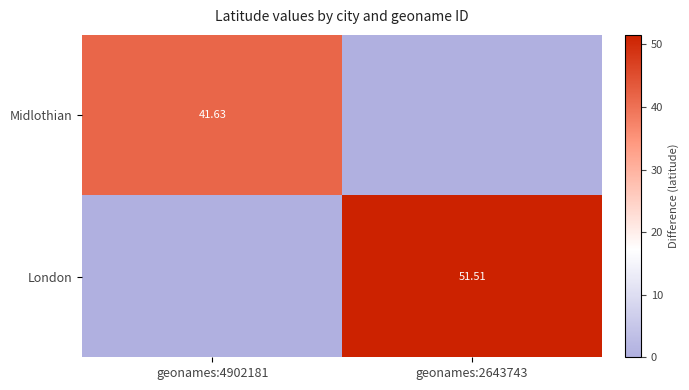

Which series has the widest spread of values?

London